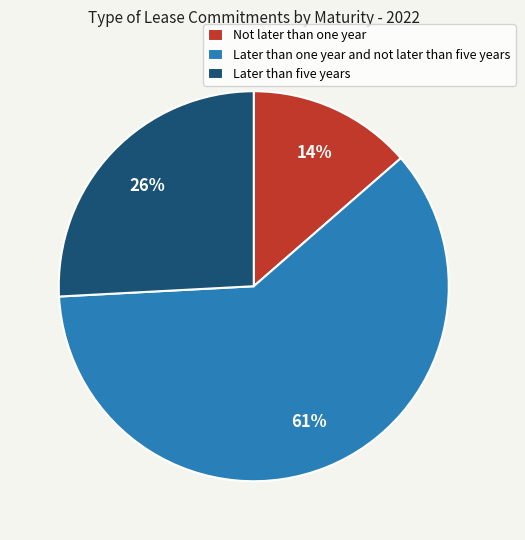

To the nearest percent, what is the difference between the largest and smallest slice percentages?

47%